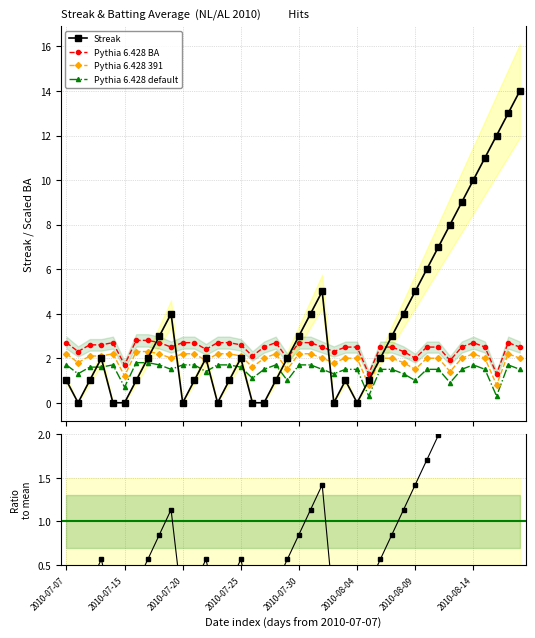

Where do Streak and Batting Average1 first cross each other?

2010-07-17 and 2010-07-18